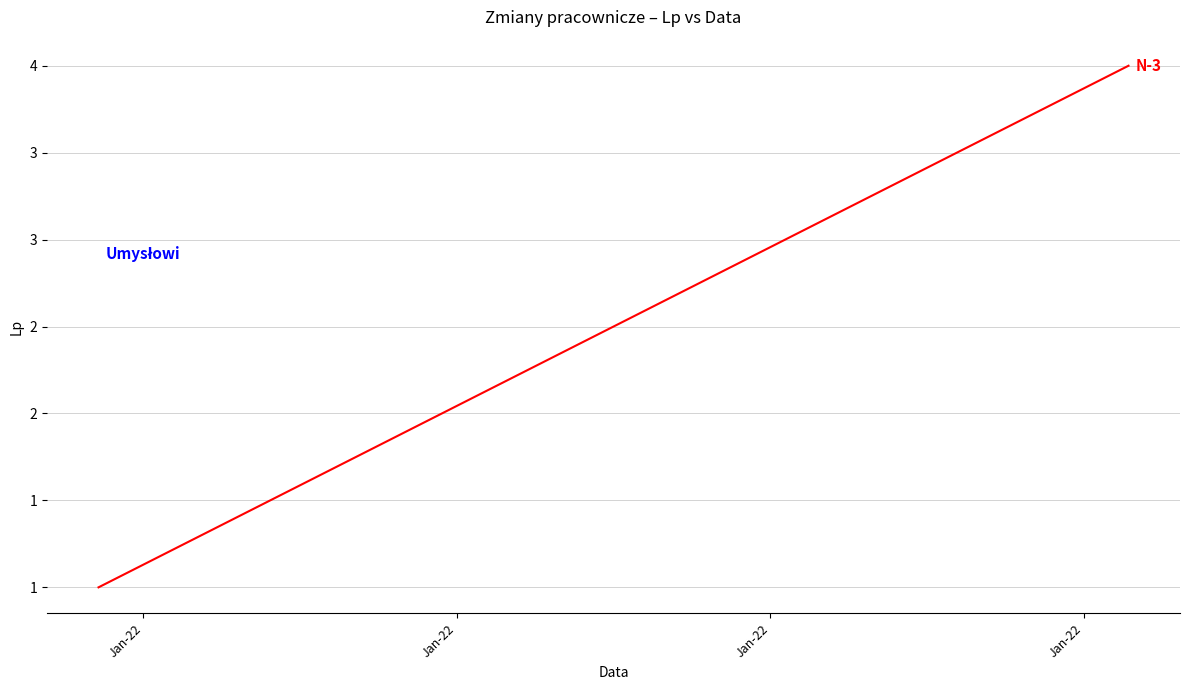

What is the sum of all values?

5